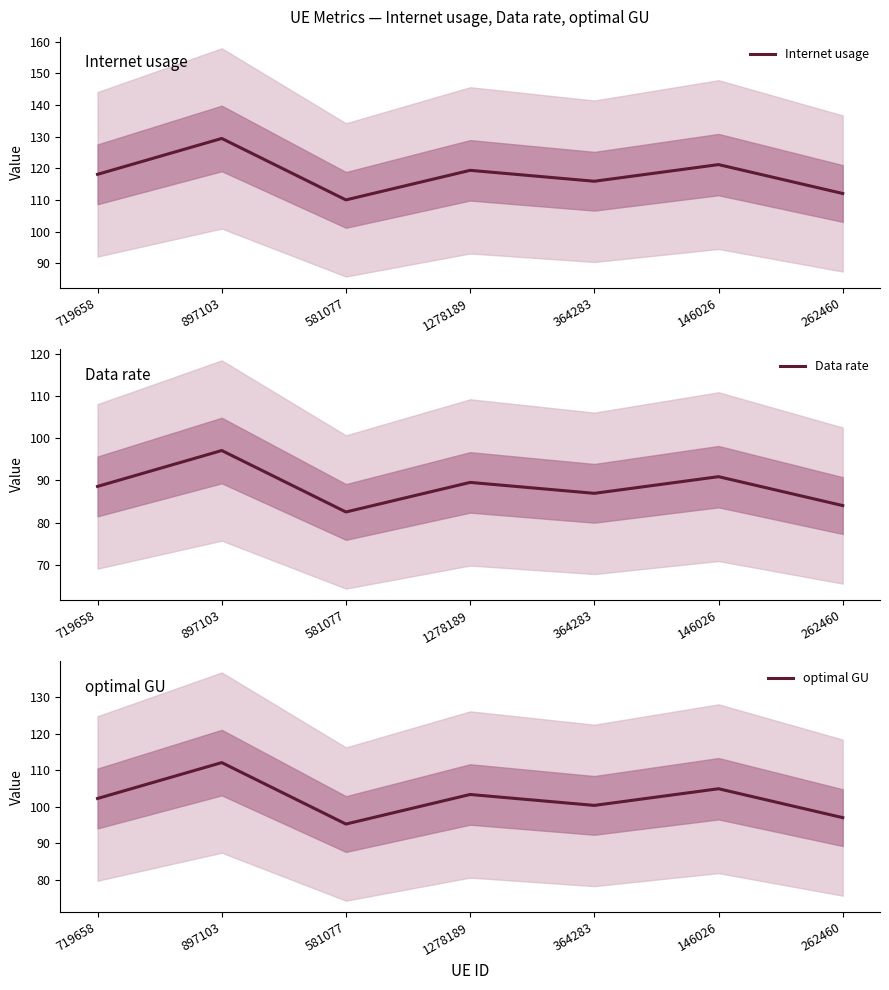

What is the value of the Data rate point at the 6th from the left?

90.9